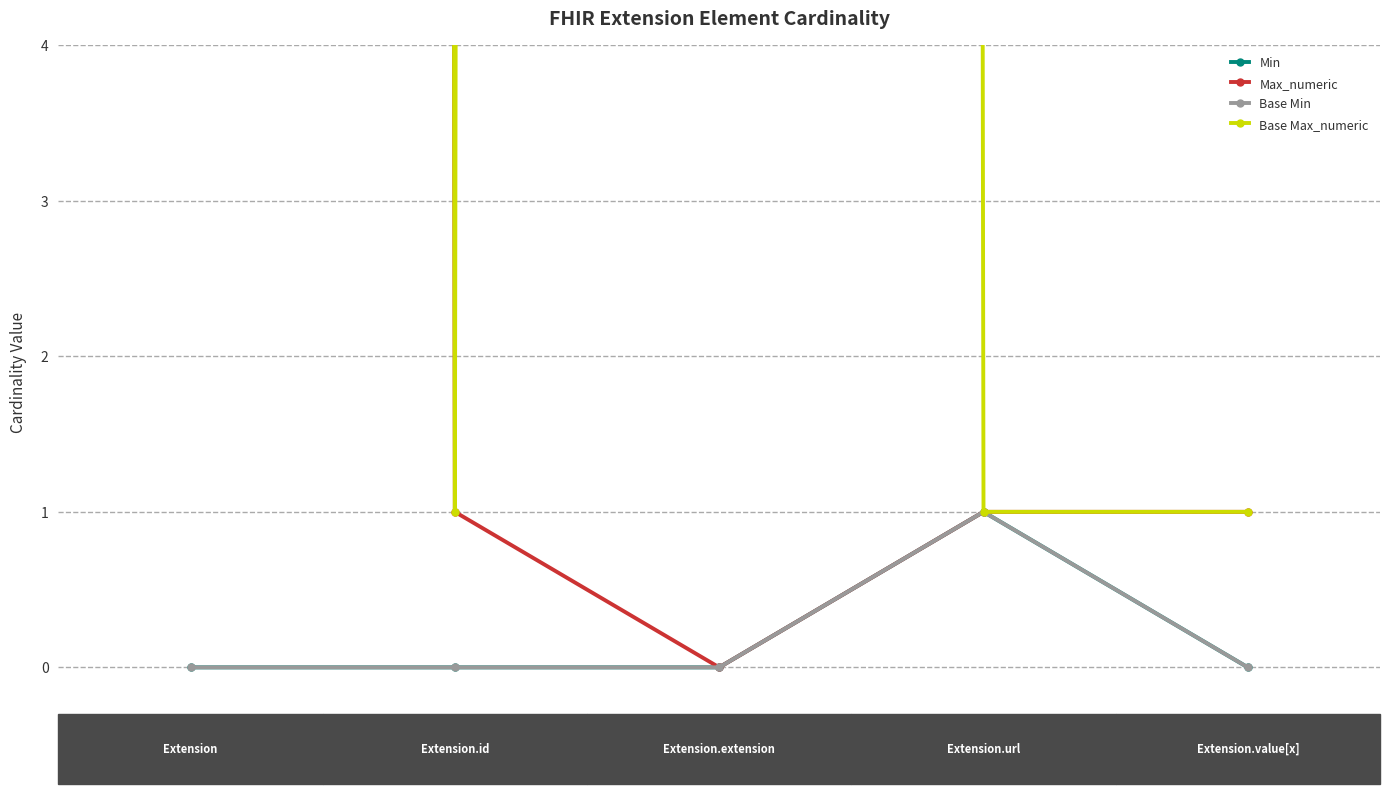

Count the number of categories in the chart.

5